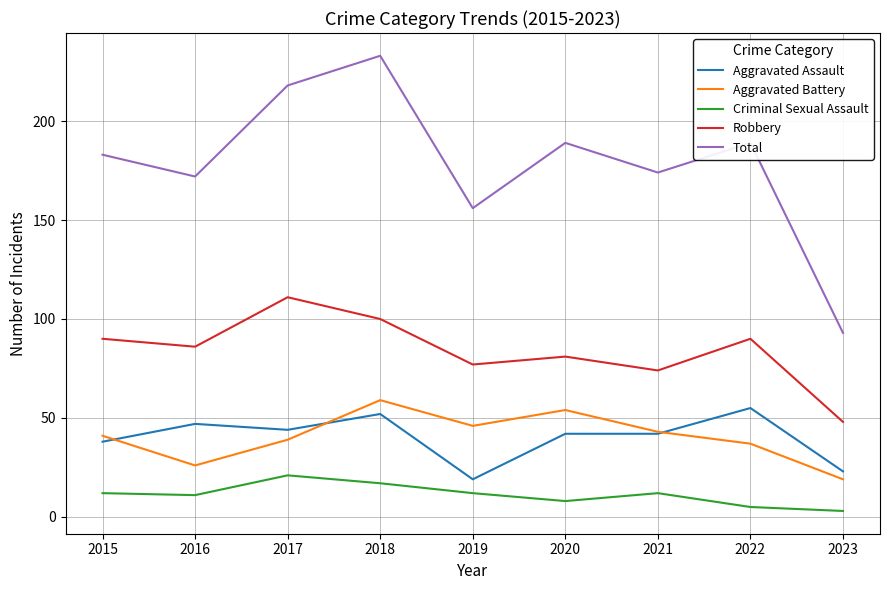

At 2022, list the series in order from smallest to largest.

Criminal Sexual Assault, Aggravated Battery, Aggravated Assault, Robbery, Total